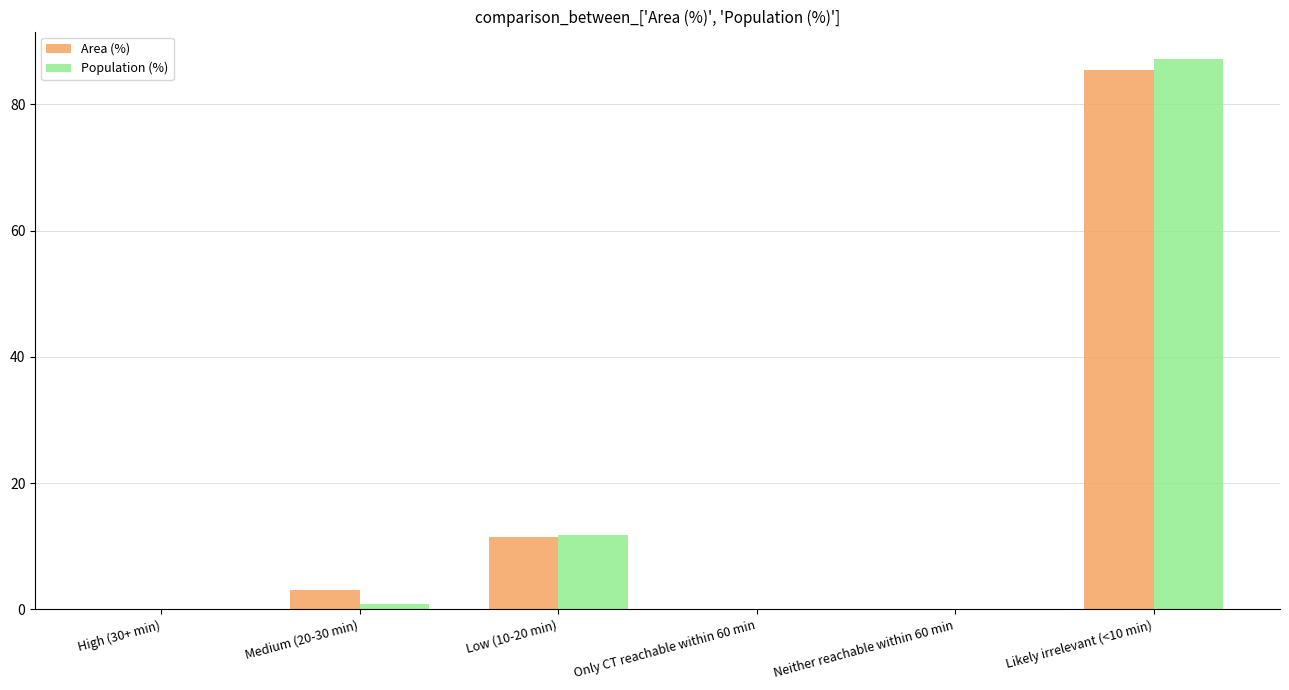

Where is Population (%) nearest to the value 43?

Low (10-20 min)